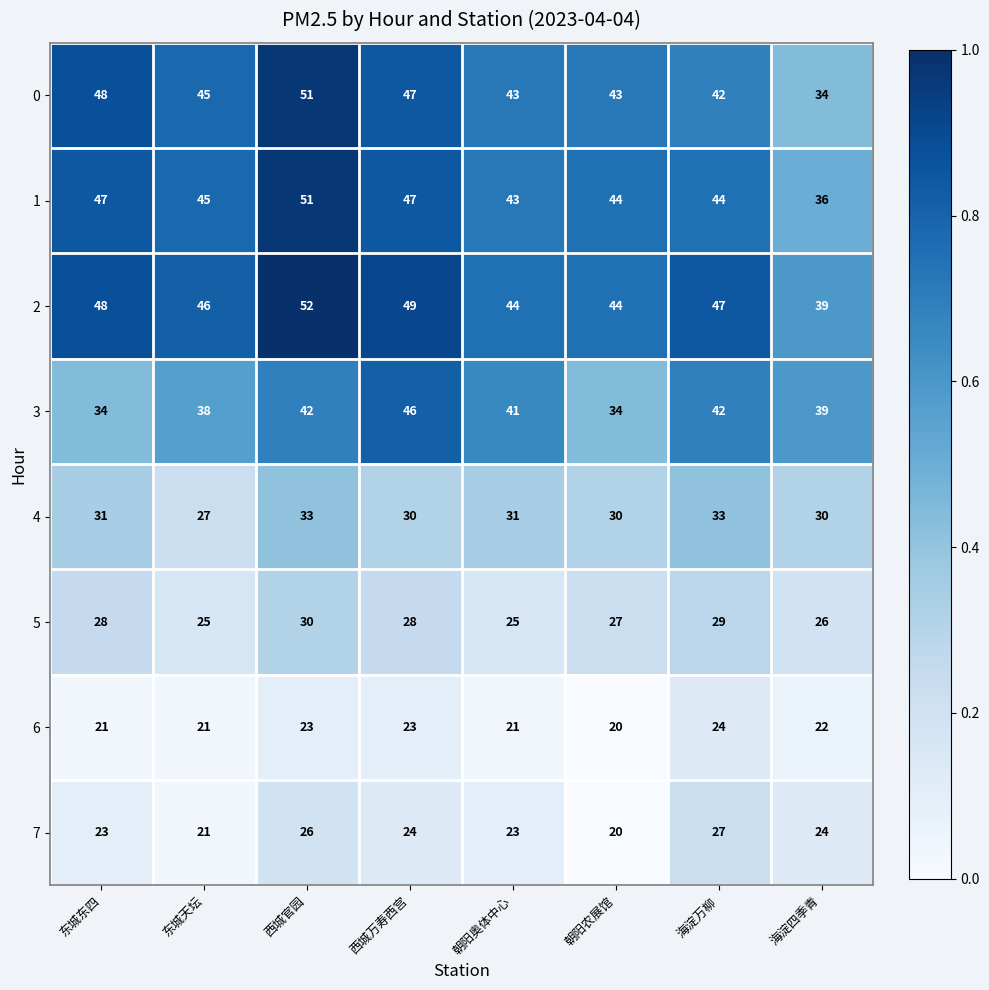

The 0 series shows 74 at 西城官园. True or false?

False